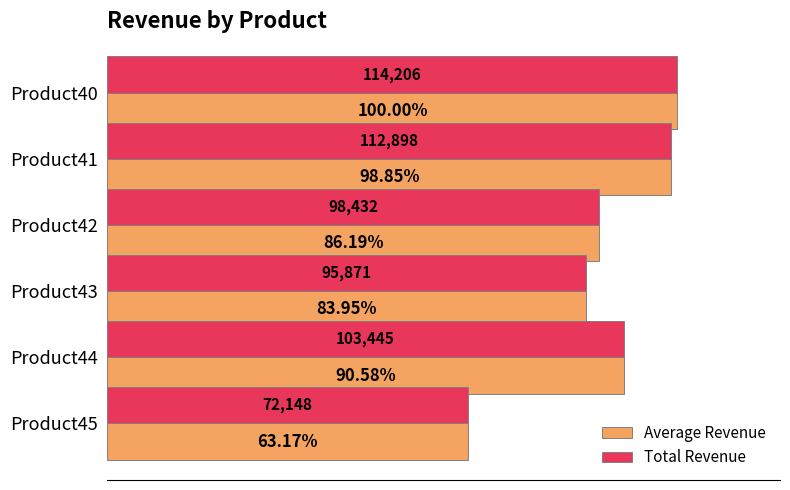

At which category is the sum across all series the highest?

Product40